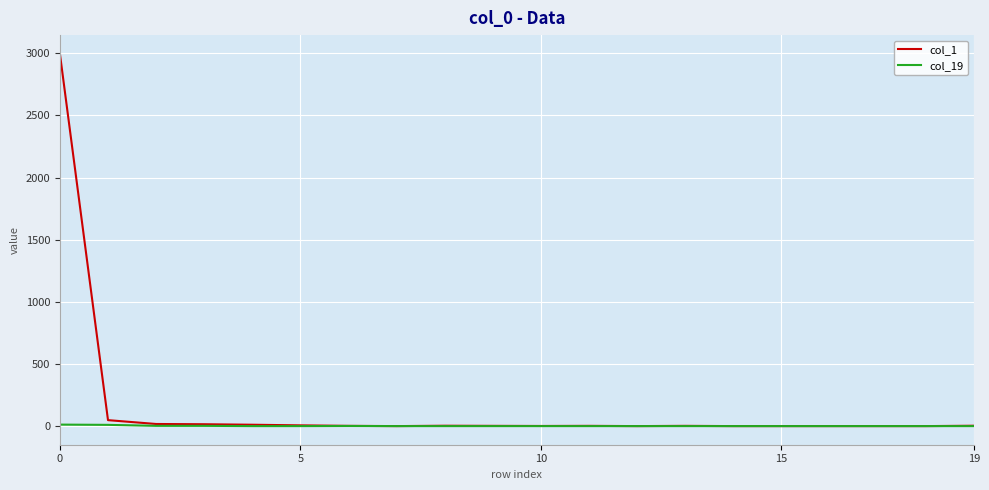

What is the average value of the col_1 series?

155